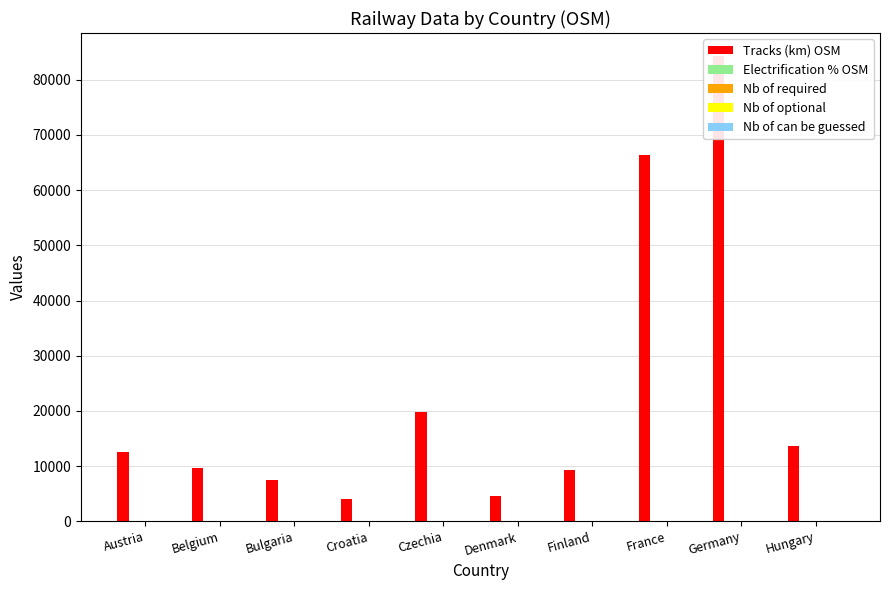

Is it true that Nb of optional equals 3.0 at Germany?

True